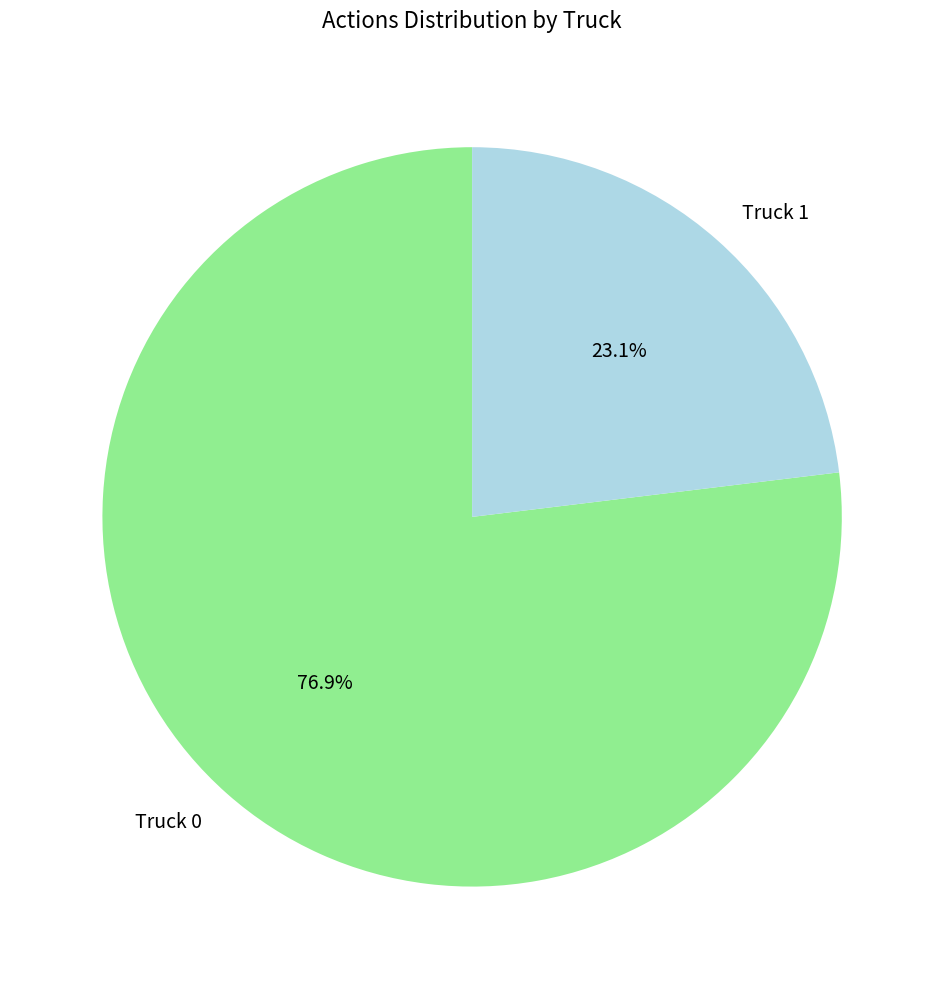

To the nearest percent, what is the combined percentage of Truck 0 and Truck 1?

100%